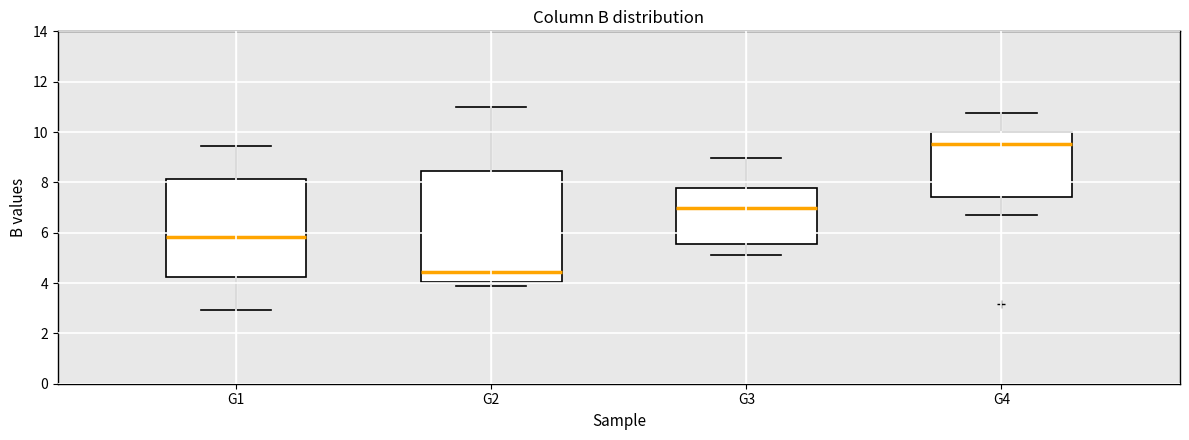

Which box is the tallest, from its lower edge to its upper edge?

G2